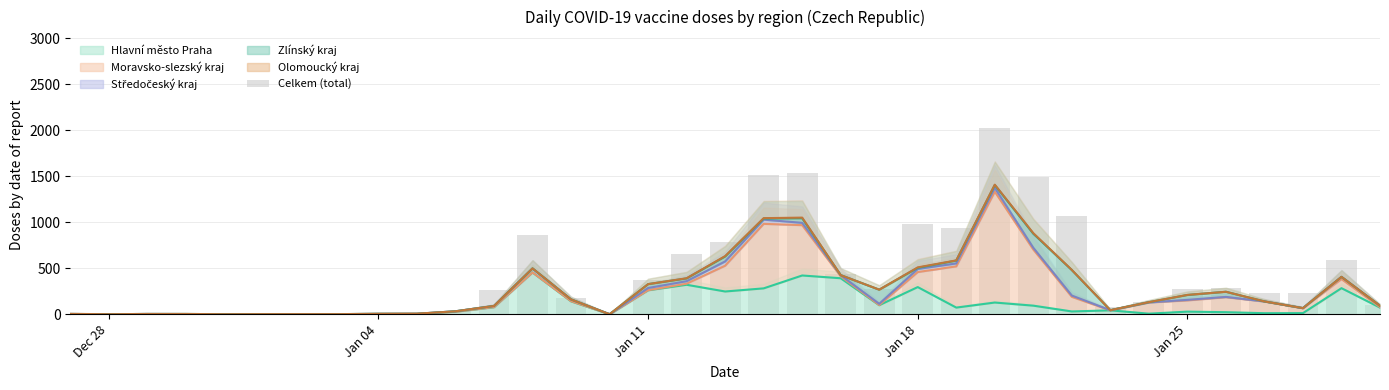

At which category does the chart reach its minimum across all series?

Dec 28